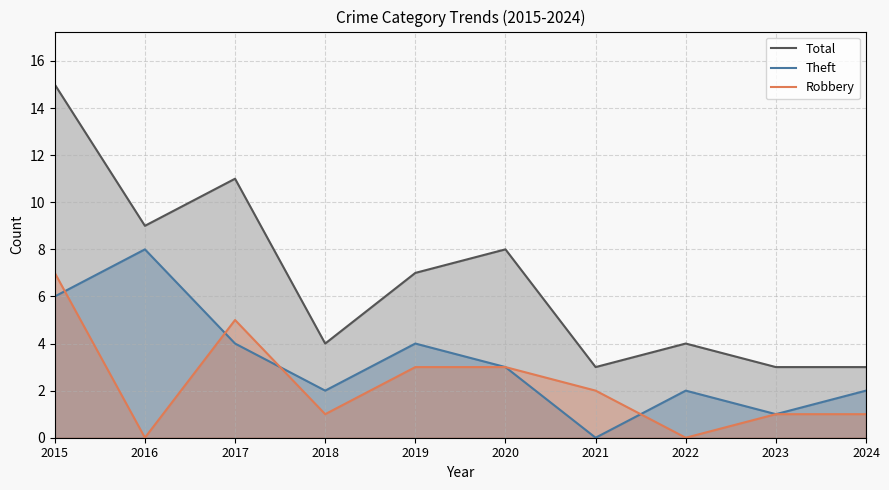

What is the sum of all Total values?

67